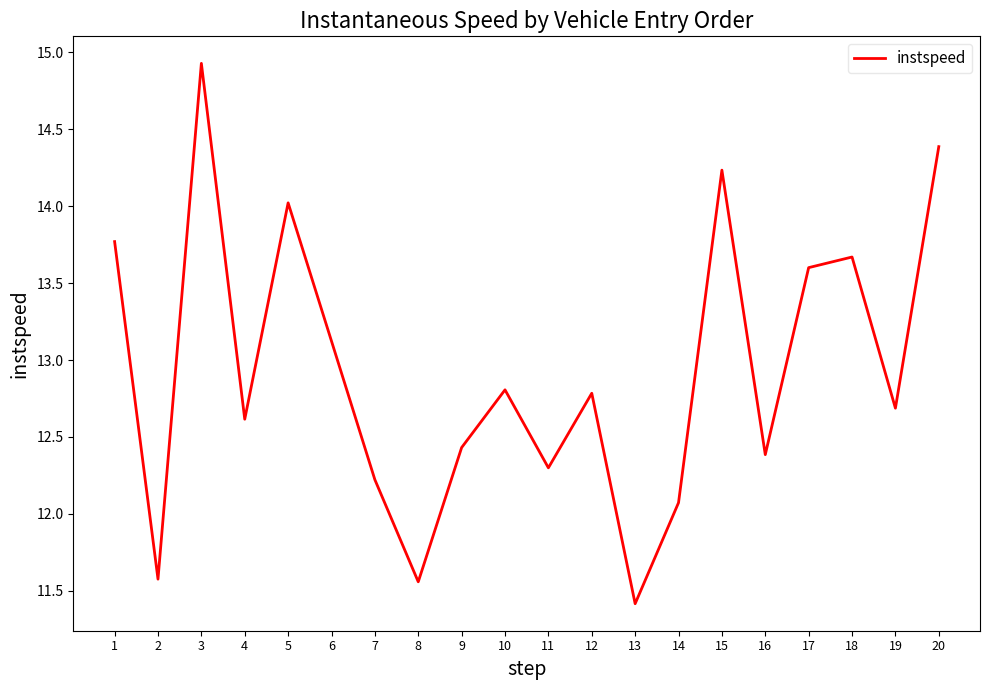

What is the average value?

12.9